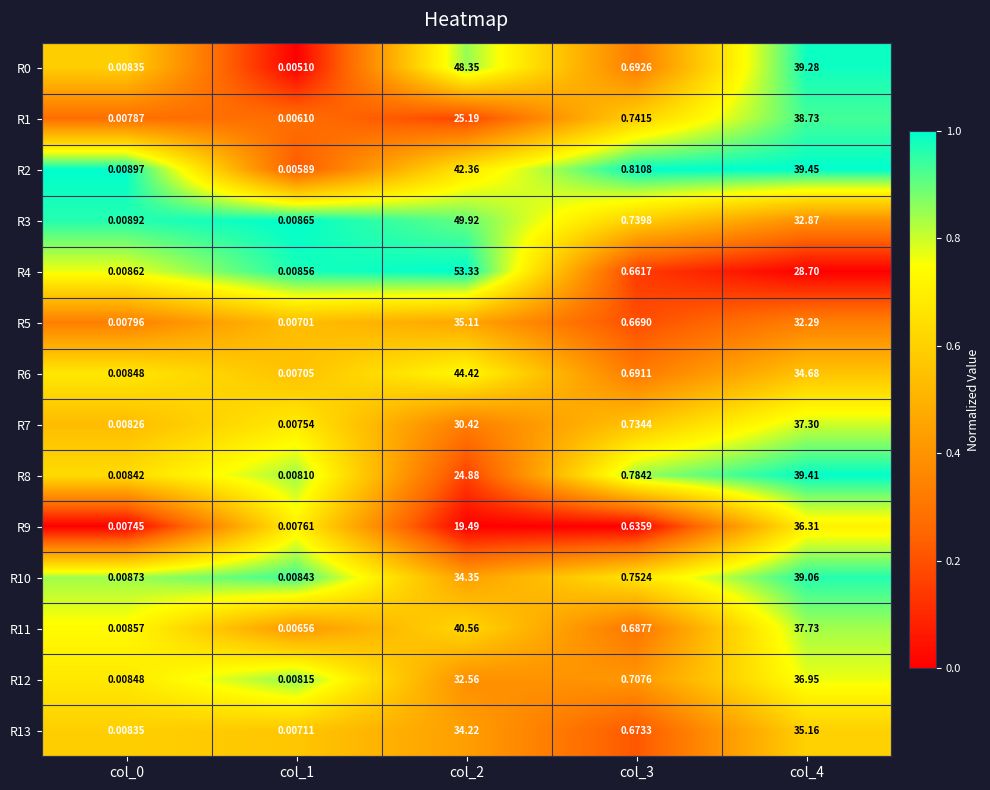

At how many categories does at least one series exceed 0?

5